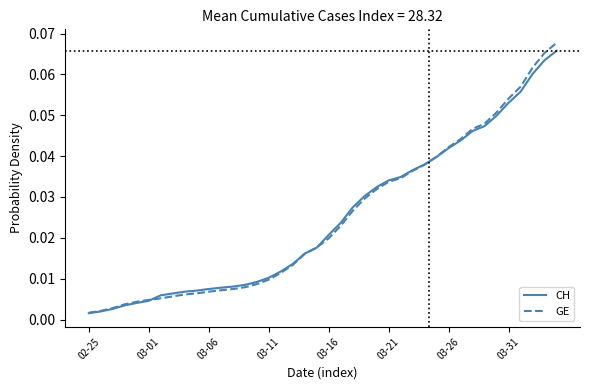

List the series in order of their peak value, lowest first.

CH, GE